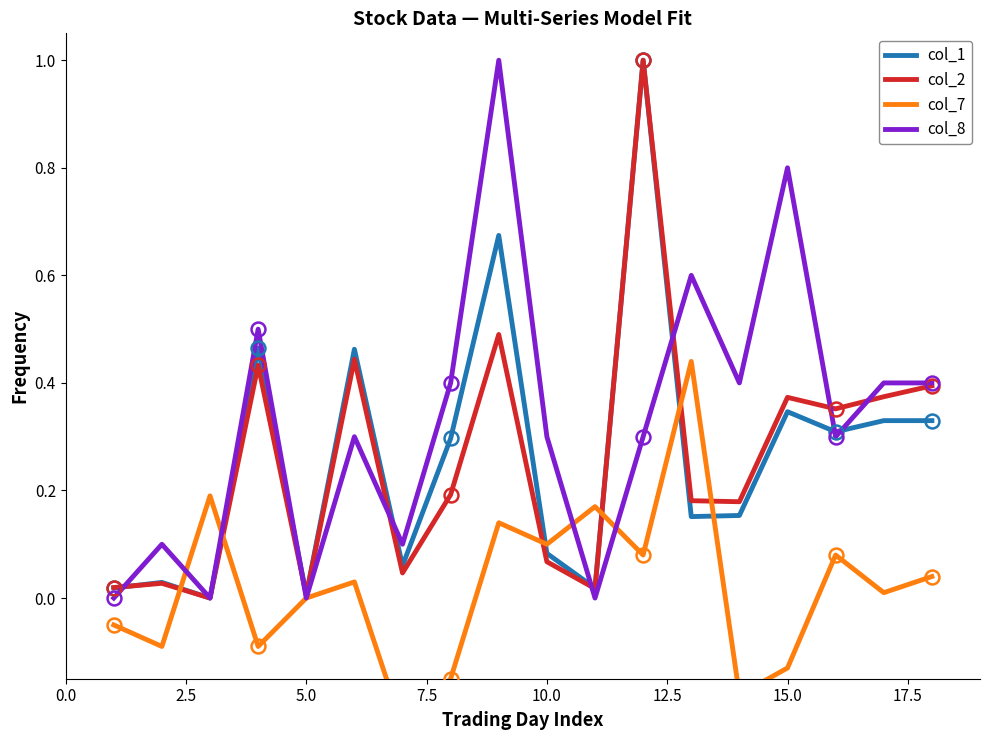

What is the difference between the maximum and minimum values in the col_7 series?

0.7